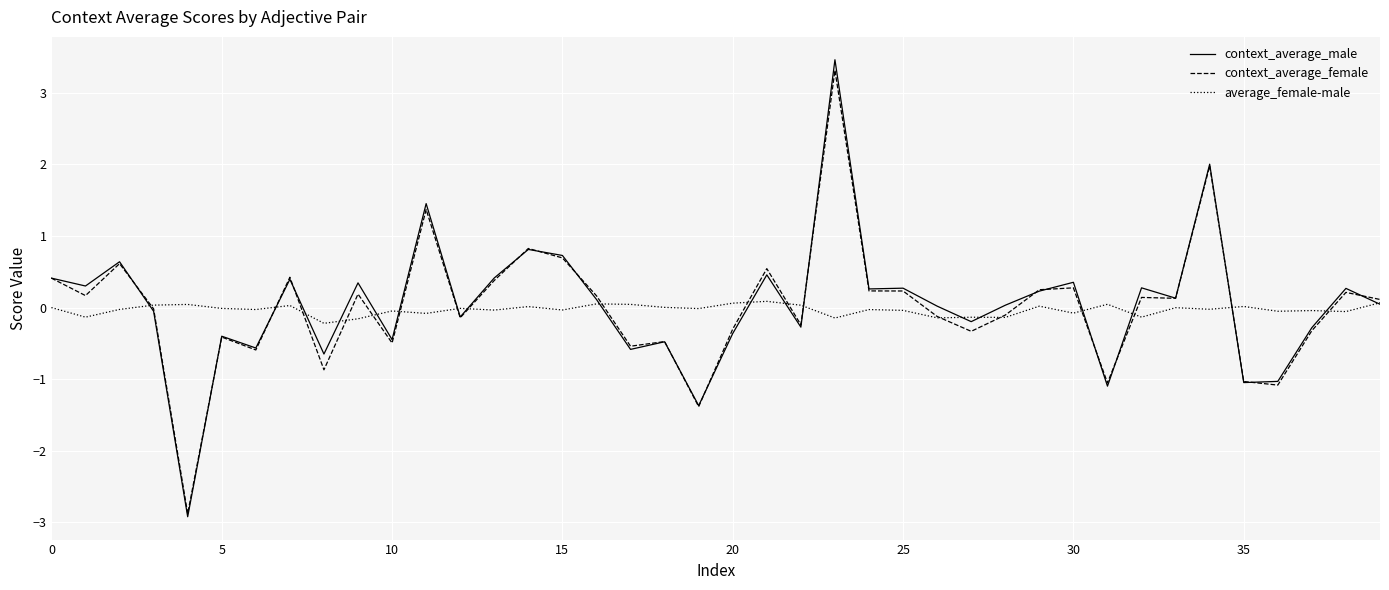

Which series has the largest range (max minus min)?

context_average_male